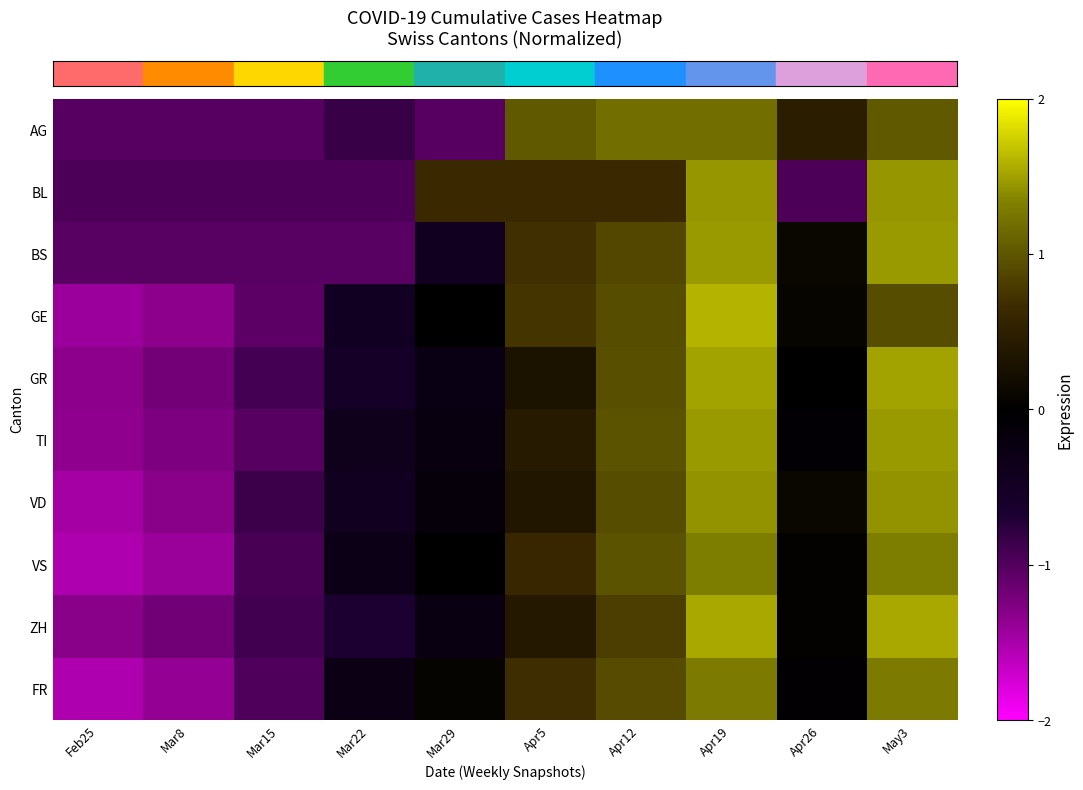

Reading right to left, what are all the values shown in this chart?

row_0: 1.0	0.5	1.2	1.2	1.0	-1.0	-0.8	-1.0	-1.0	-1.0
row_1: 1.4	-1.0	1.4	0.6	0.6	0.6	-1.0	-1.0	-1.0	-1.0
row_2: 1.5	0.1	1.5	0.9	0.7	-0.5	-1.0	-1.0	-1.0	-1.0
row_3: 0.9	0.1	1.6	0.9	0.7	-0.0	-0.5	-1.0	-1.3	-1.4
row_4: 1.5	0.0	1.5	0.9	0.3	-0.3	-0.6	-0.9	-1.2	-1.3
row_5: 1.5	-0.1	1.5	1.0	0.4	-0.2	-0.4	-1.0	-1.2	-1.4
row_6: 1.4	0.1	1.4	0.9	0.4	-0.2	-0.5	-0.9	-1.3	-1.5
row_7: 1.3	0.0	1.3	1.0	0.6	-0.0	-0.3	-0.9	-1.4	-1.5
row_8: 1.5	0.0	1.5	0.8	0.4	-0.2	-0.7	-0.9	-1.2	-1.3
row_9: 1.3	-0.1	1.3	0.9	0.7	0.1	-0.3	-1.0	-1.4	-1.5